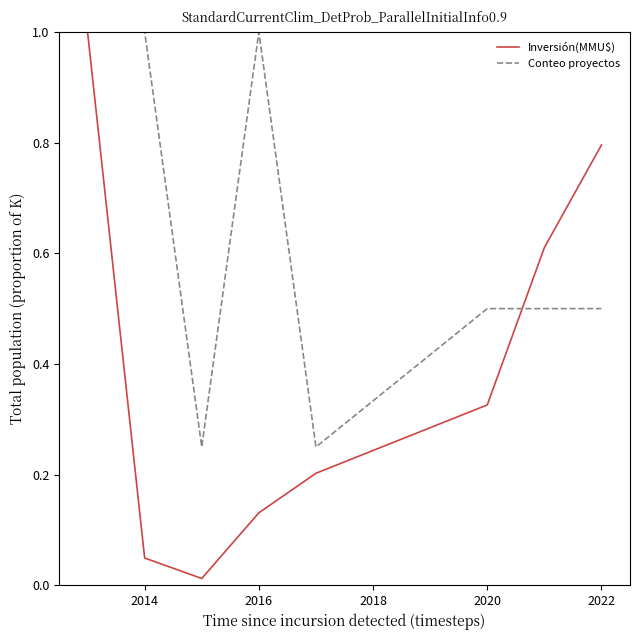

What is the greatest value displayed?

1.0